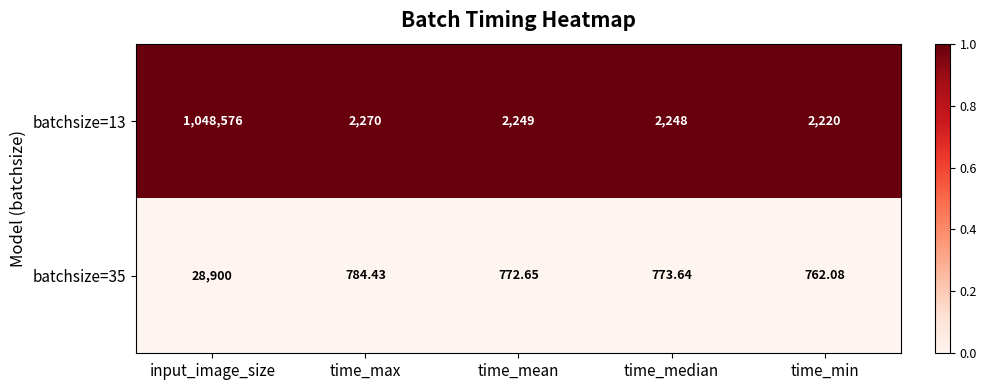

List the labels in order of batchsize=35 value, largest first.

input_image_size, time_max, time_median, time_mean, time_min